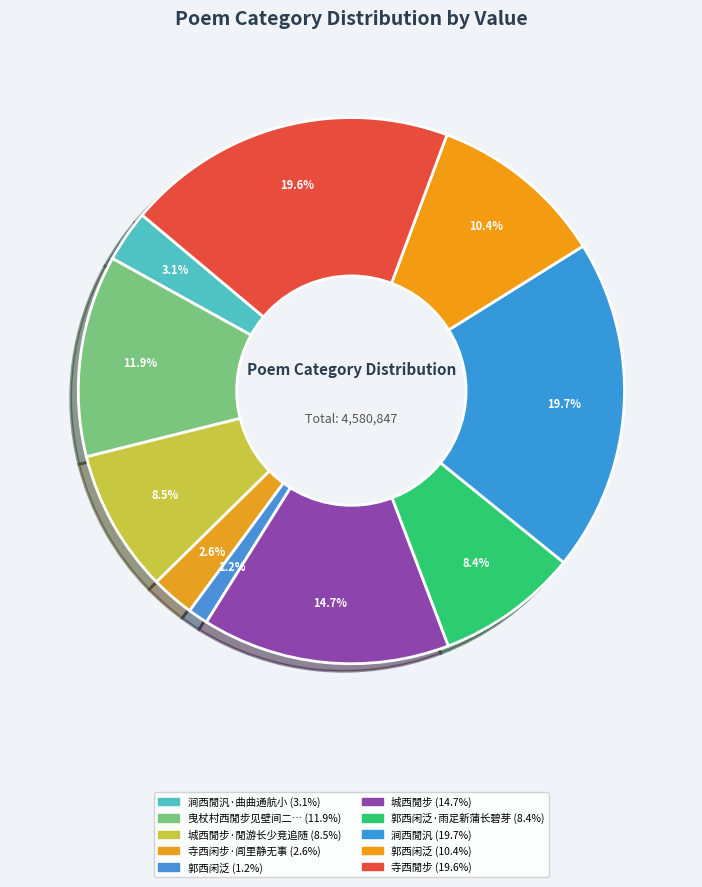

How many slices are in this pie chart?

10